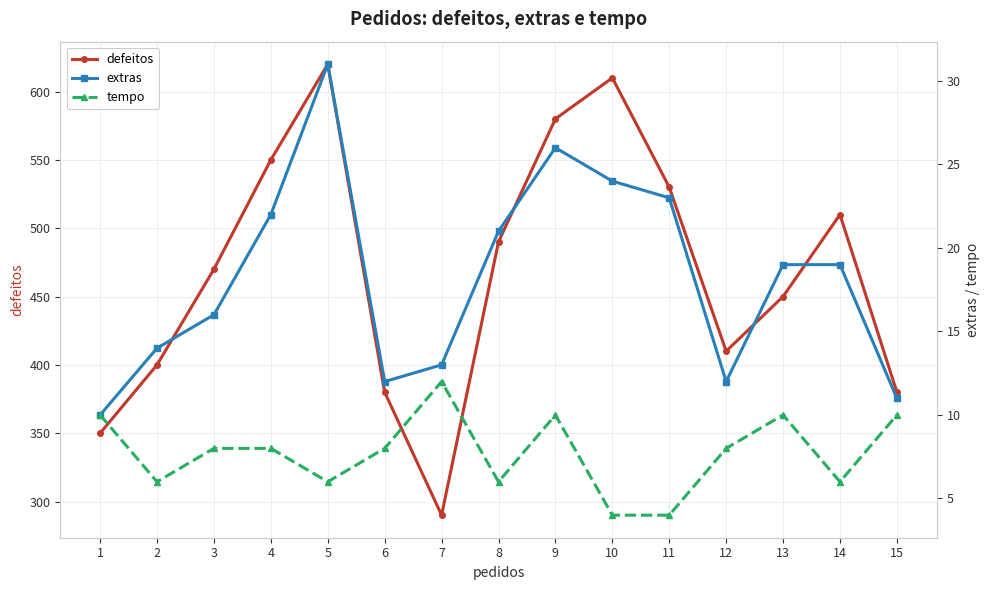

Is this an area chart (filled region under the line)?

No